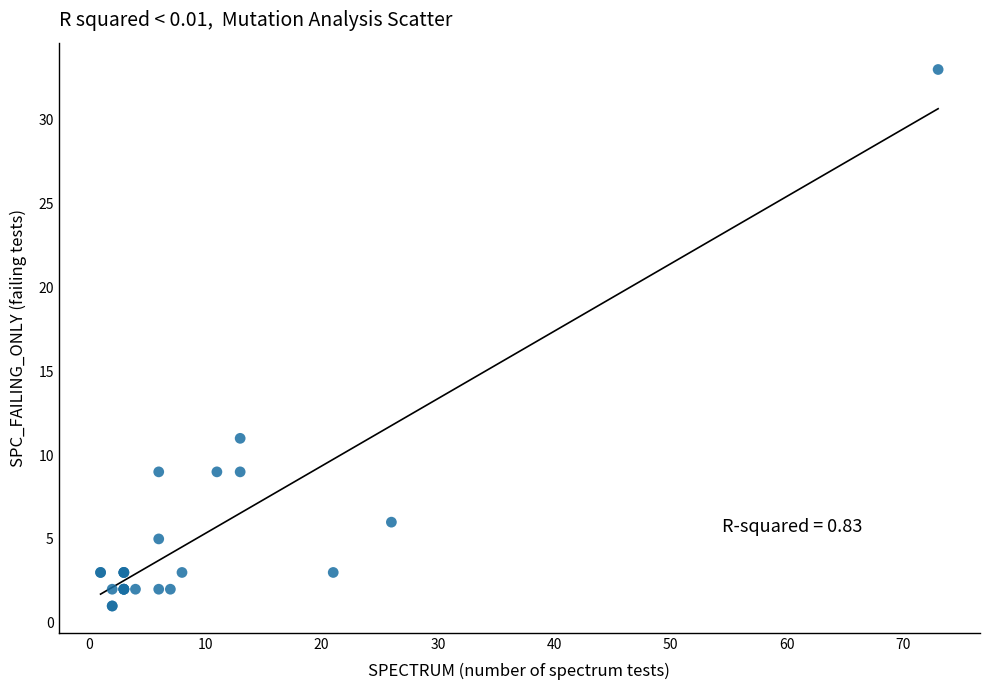

What Y value in the scatter plot is closest to 17?

11